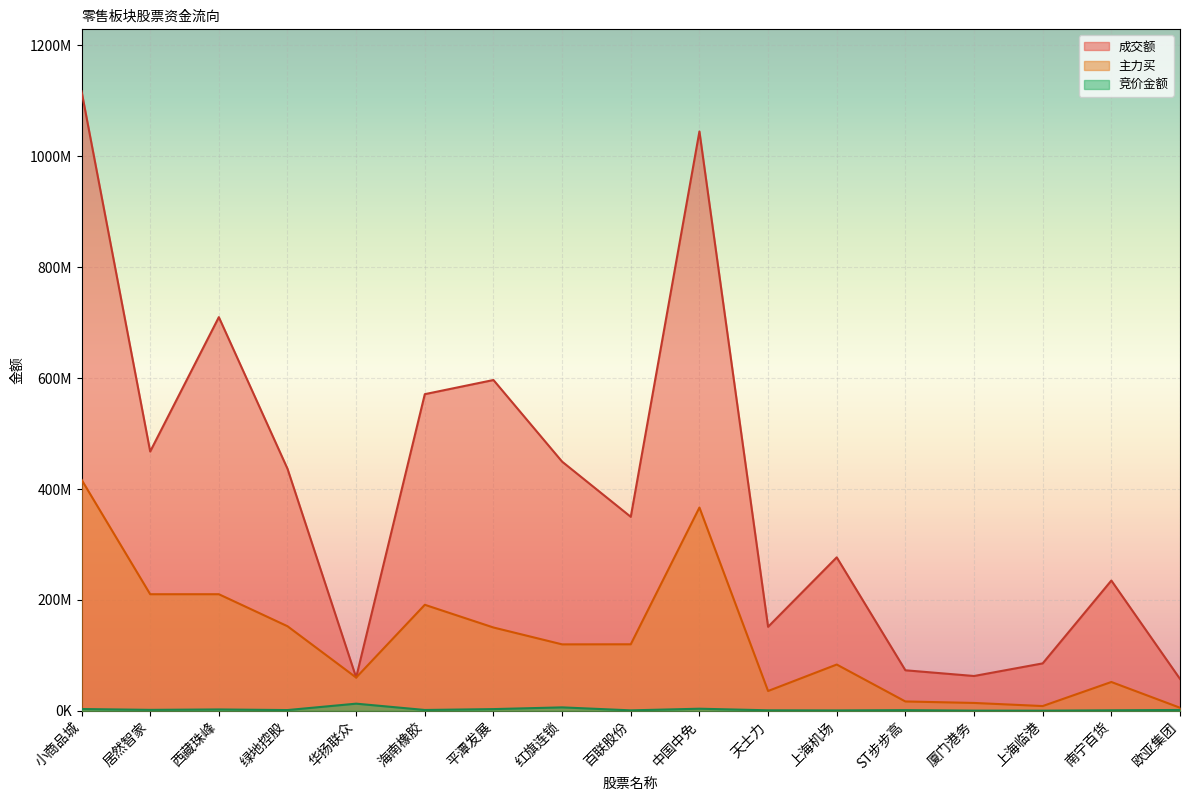

How many lines are shown in the chart?

3